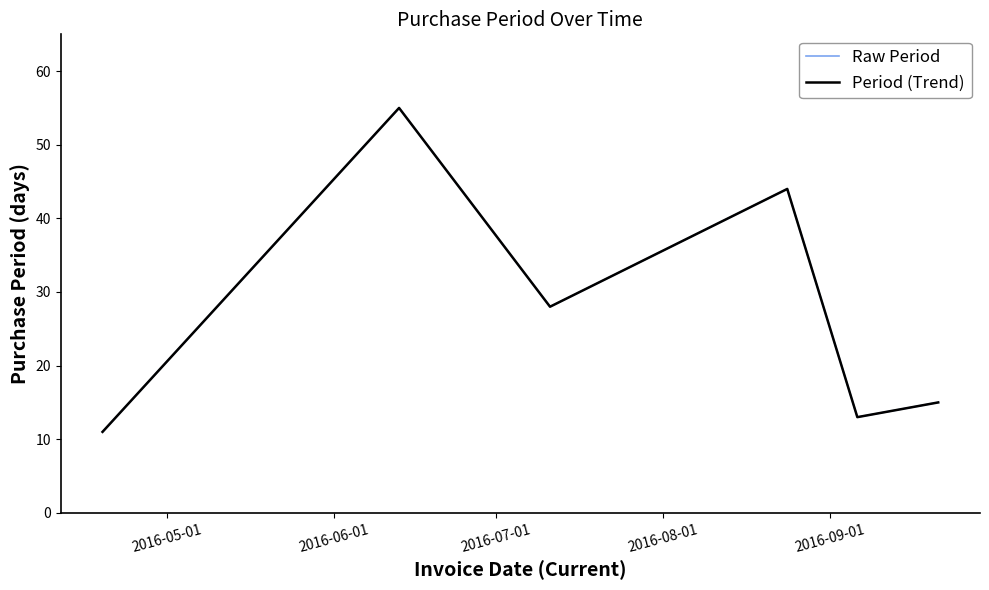

Does the chart have visible grid lines?

No